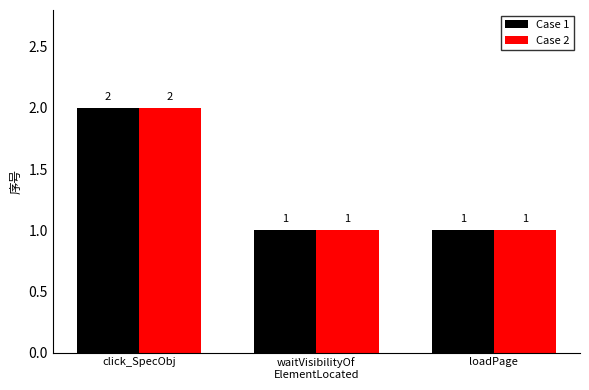

What is the difference between the maximum and minimum values in the Case 2 series?

1